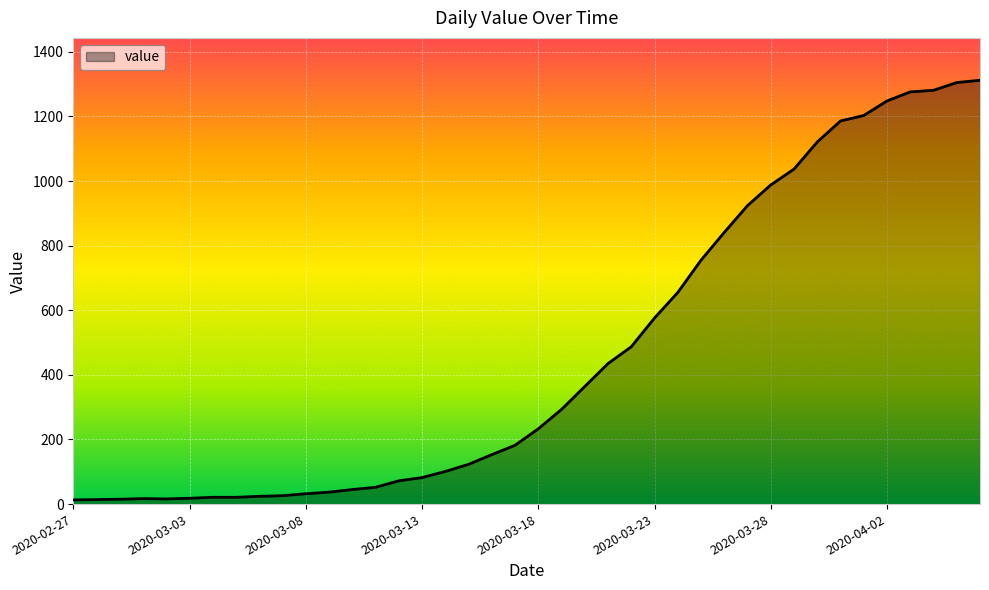

What is the difference between the maximum and minimum values?

1299